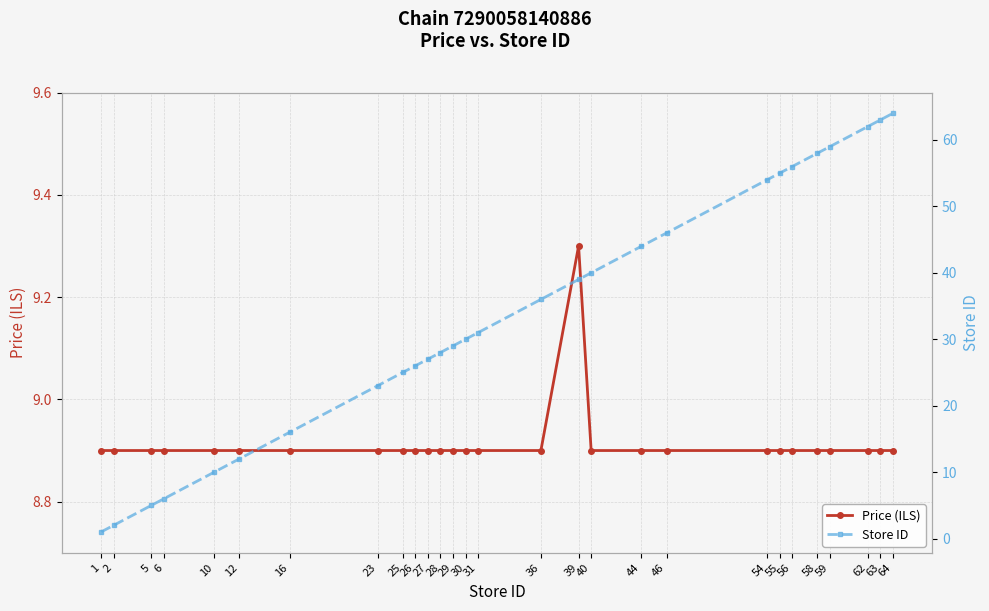

How many series are shown in this chart?

2